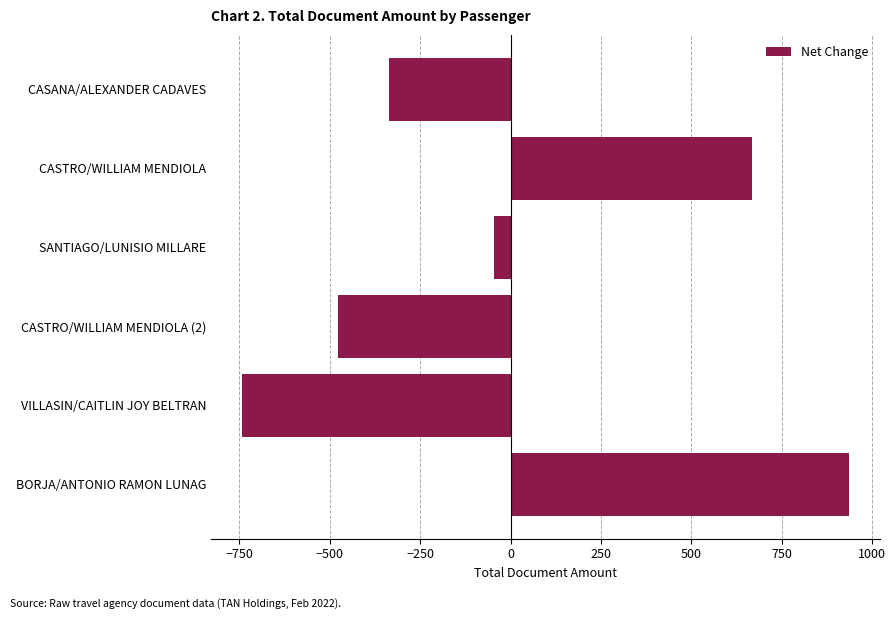

How many bars are there in total?

6